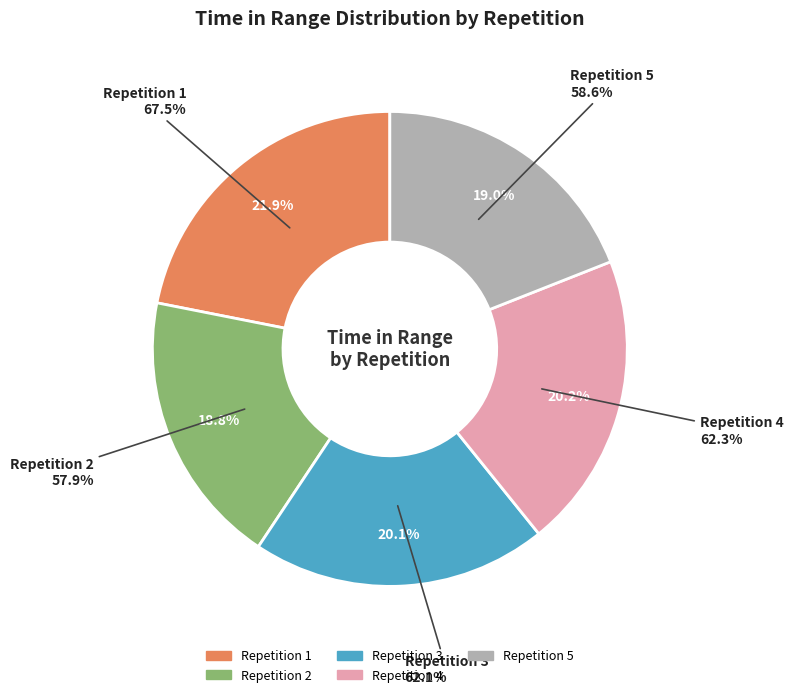

To the nearest percent, what portion does 5 represent?

19%